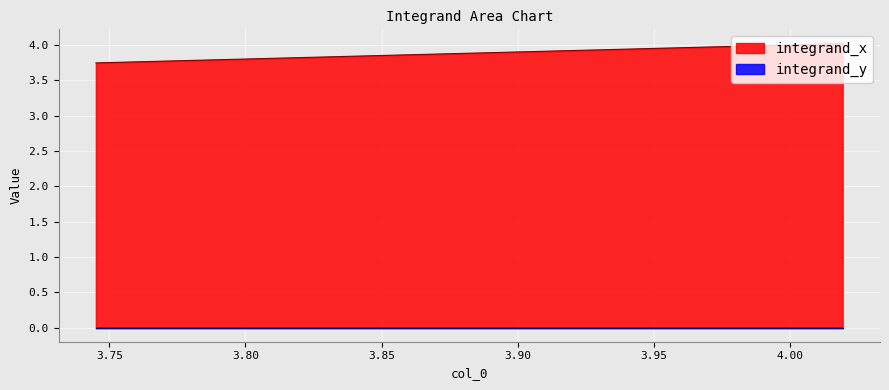

How many categories are shown in the chart?

40